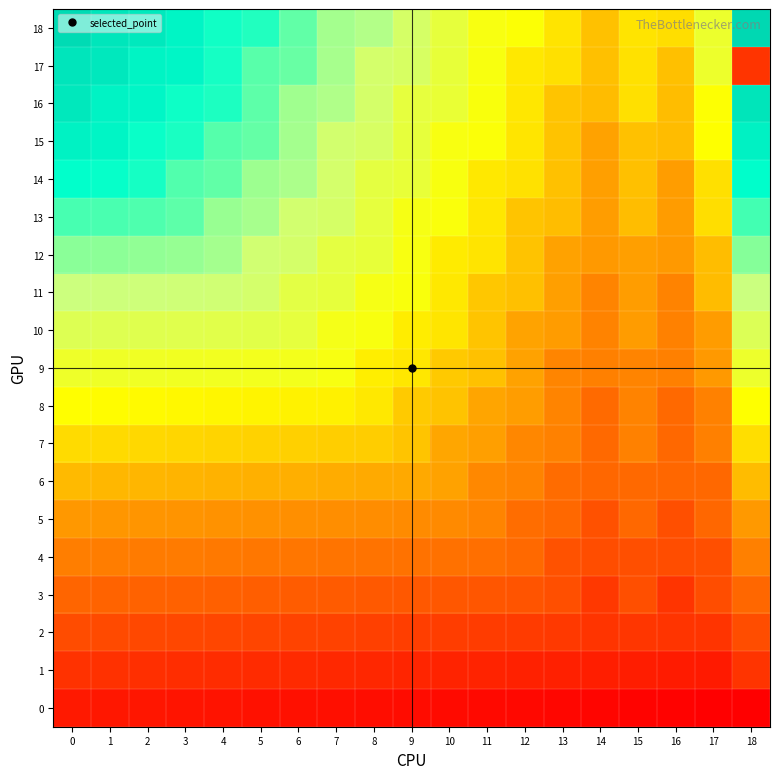

How many series are shown in this chart?

19